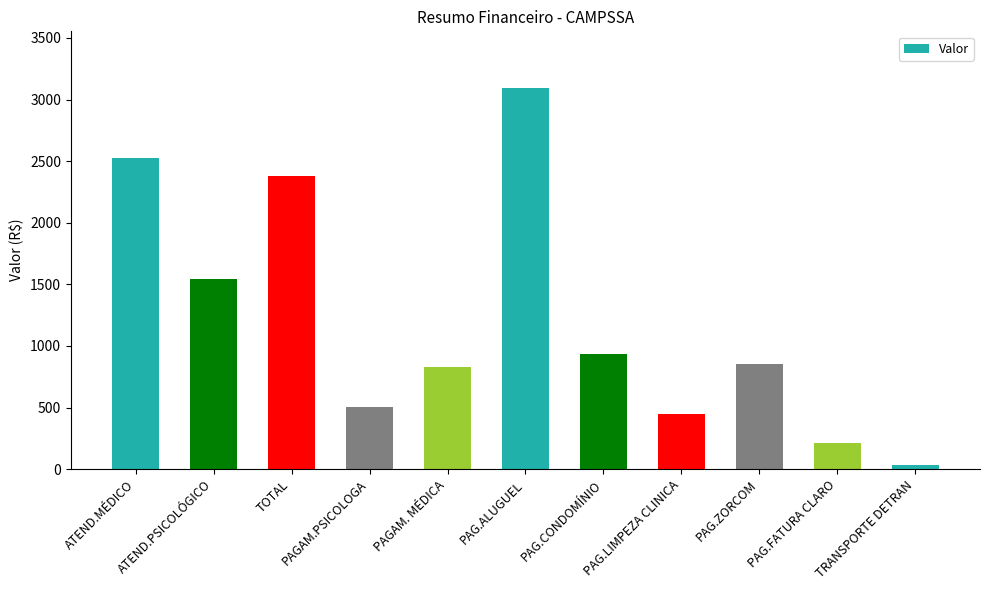

What is the change in value from TOTAL to TRANSPORTE DETRAN?

-2348.4